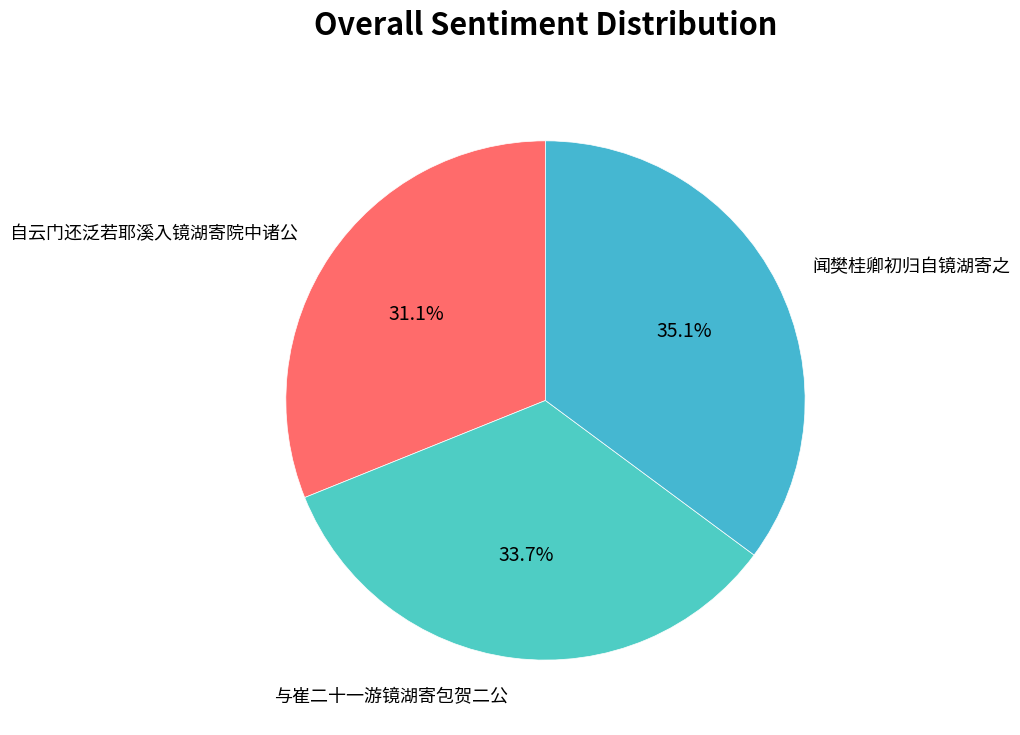

How much of the chart is everything except 闻樊桂卿初归自镜湖寄之?

64.9%